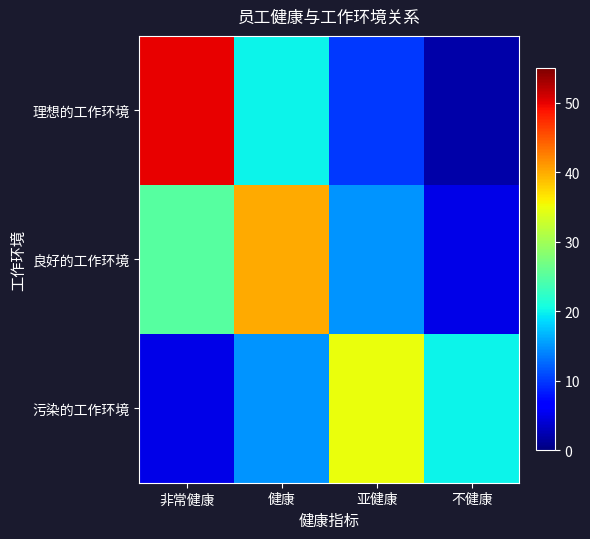

Reading left to right, what are all the values shown in this chart?

理想的工作环境: 非常健康=50	健康=20	亚健康=10	不健康=2
良好的工作环境: 非常健康=25	健康=40	亚健康=15	不健康=5
污染的工作环境: 非常健康=5	健康=15	亚健康=35	不健康=20